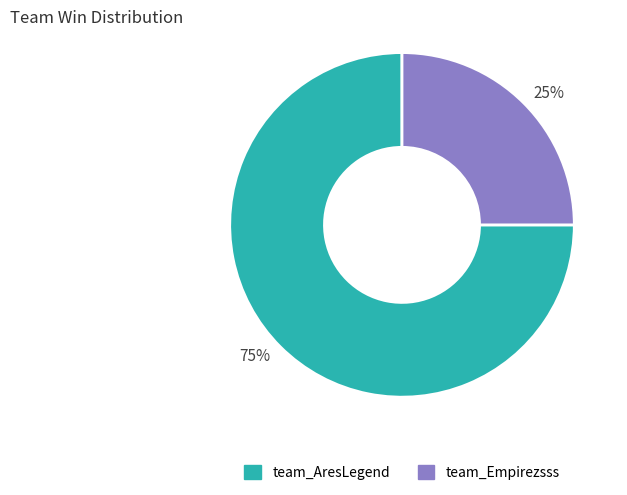

Approximately how many times larger is the value at 25% compared to 75%?

0.3